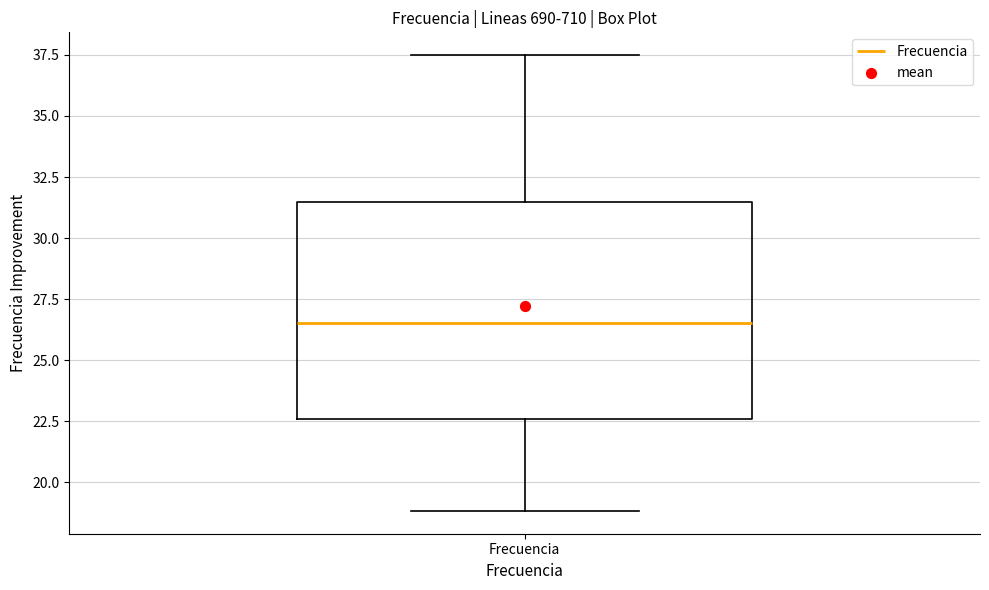

Where does the median line of the box for Frecuencia sit on the y-axis? The values are not printed on the chart, so give them approximately, as read against the axis.

26.5